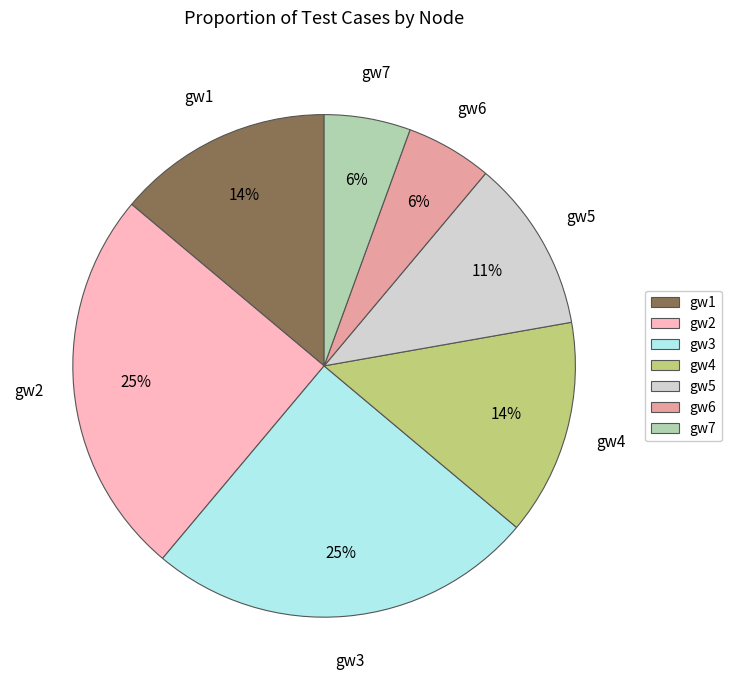

Approximately how many times larger is the value at gw3 compared to gw4?

1.8